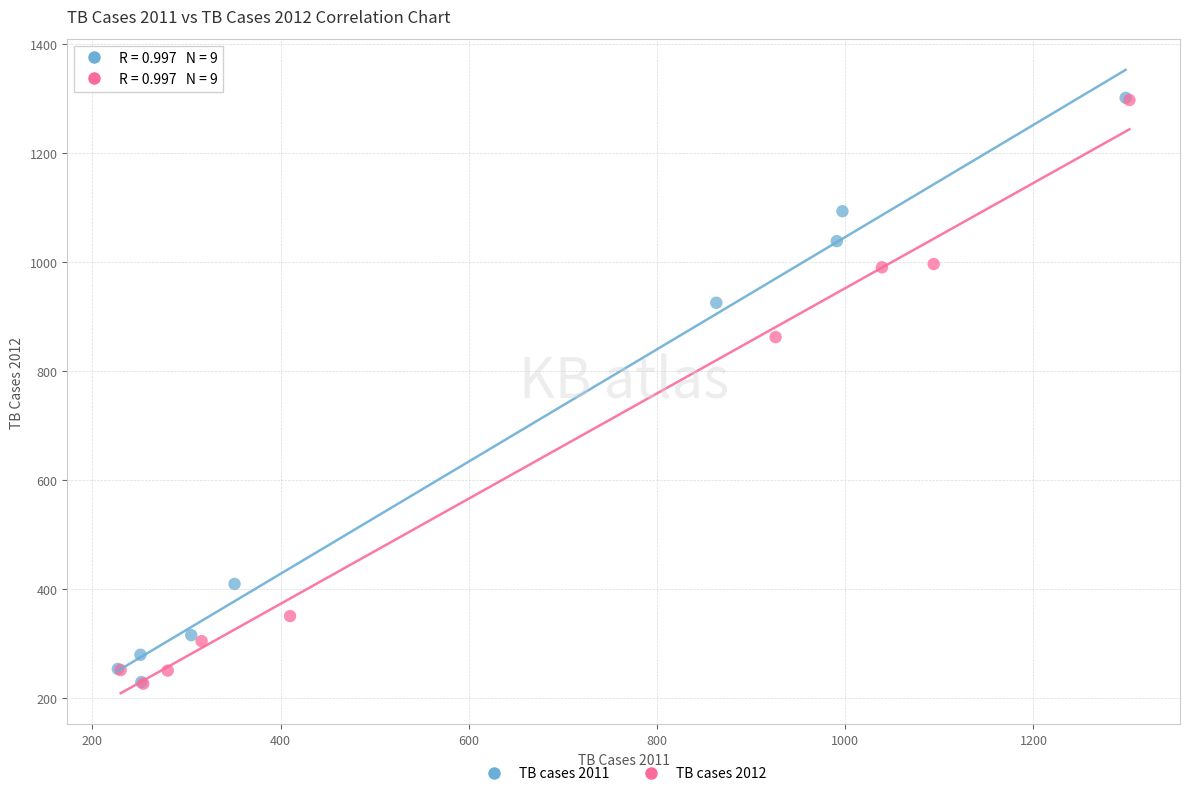

What are all the series names shown in the legend?

TB cases 2011, TB cases 2012